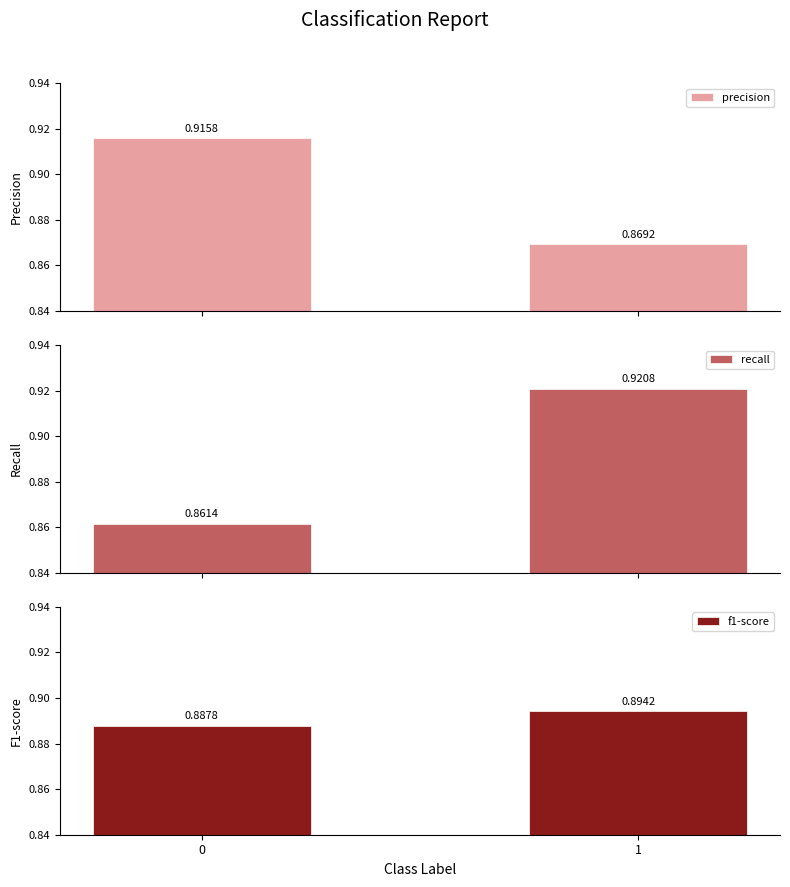

What is the value of the f1-score bar at the 1st from the left?

0.9